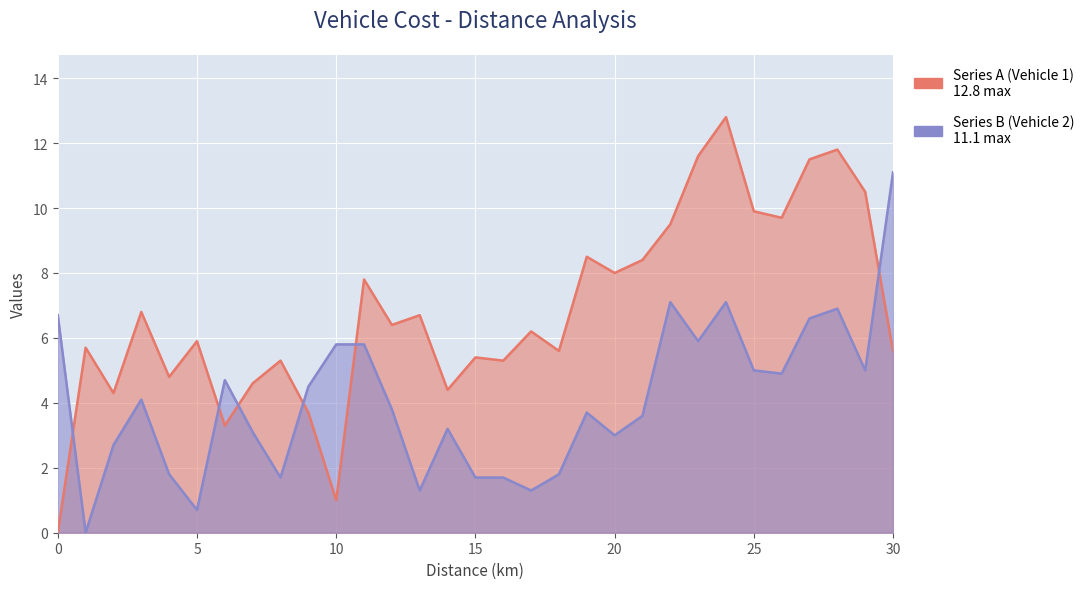

What is the sum of the Series A (Vehicle 1) values at 4 and 1?

10.5